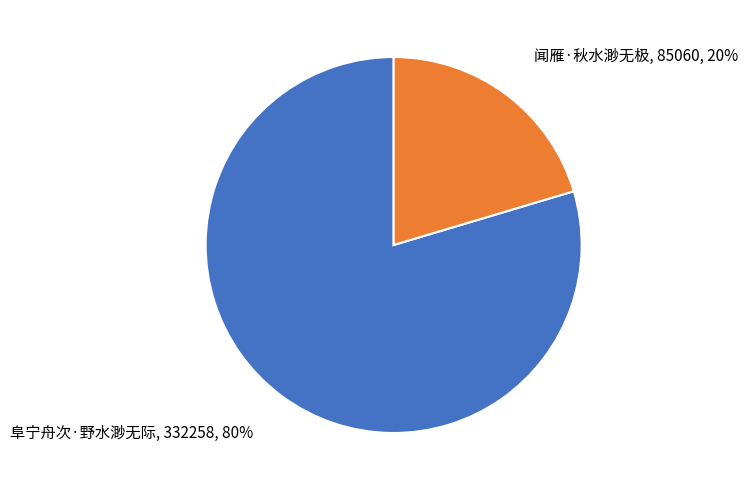

Which slice is the smallest?

闻雁·秋水渺无极